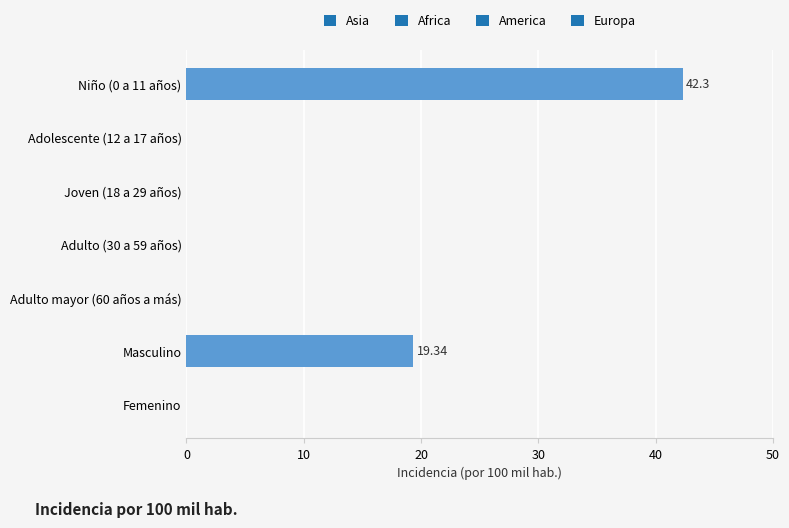

What is the change in value from Adolescente (12 a 17 años) to Niño (0 a 11 años)?

+42.3